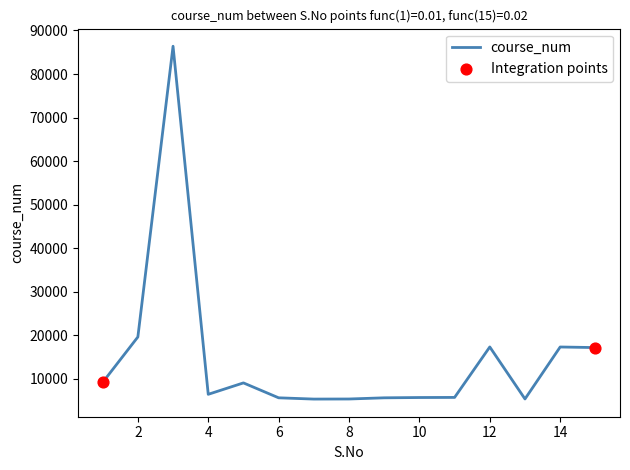

What is the minimum value shown in the chart?

5391